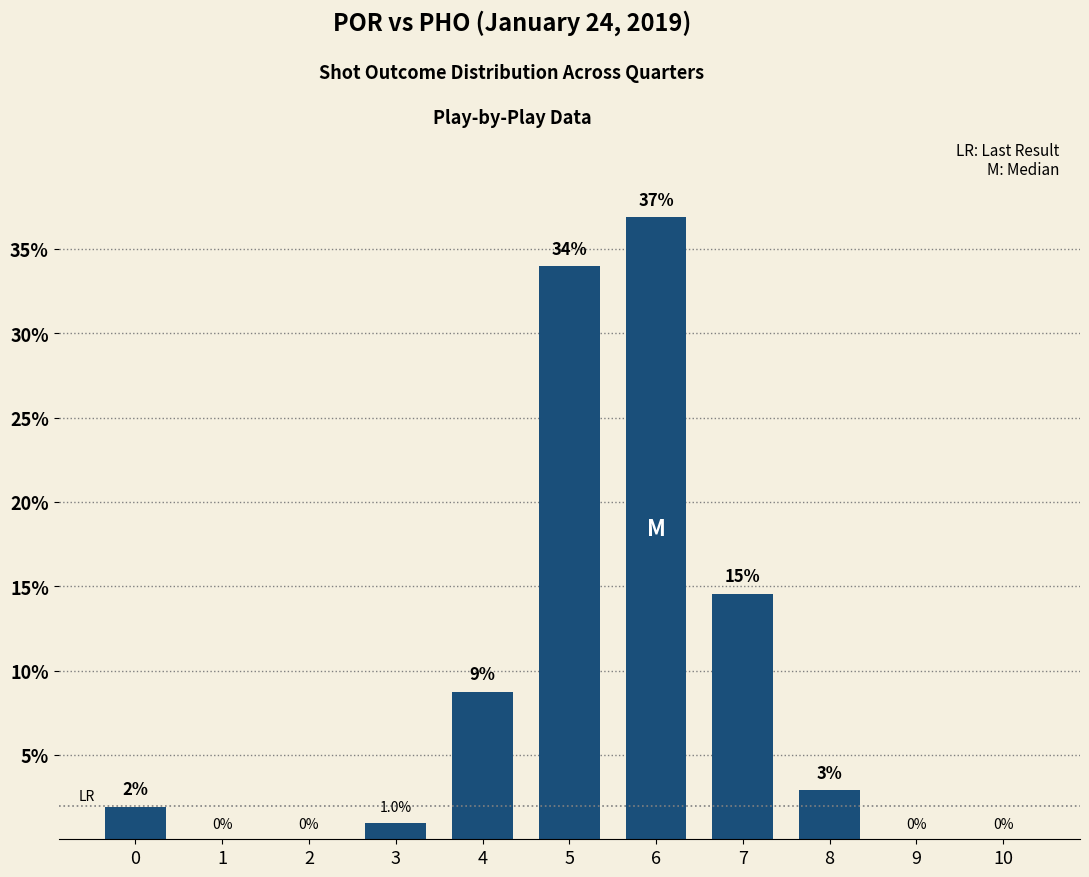

What is the greatest value displayed?

36.9